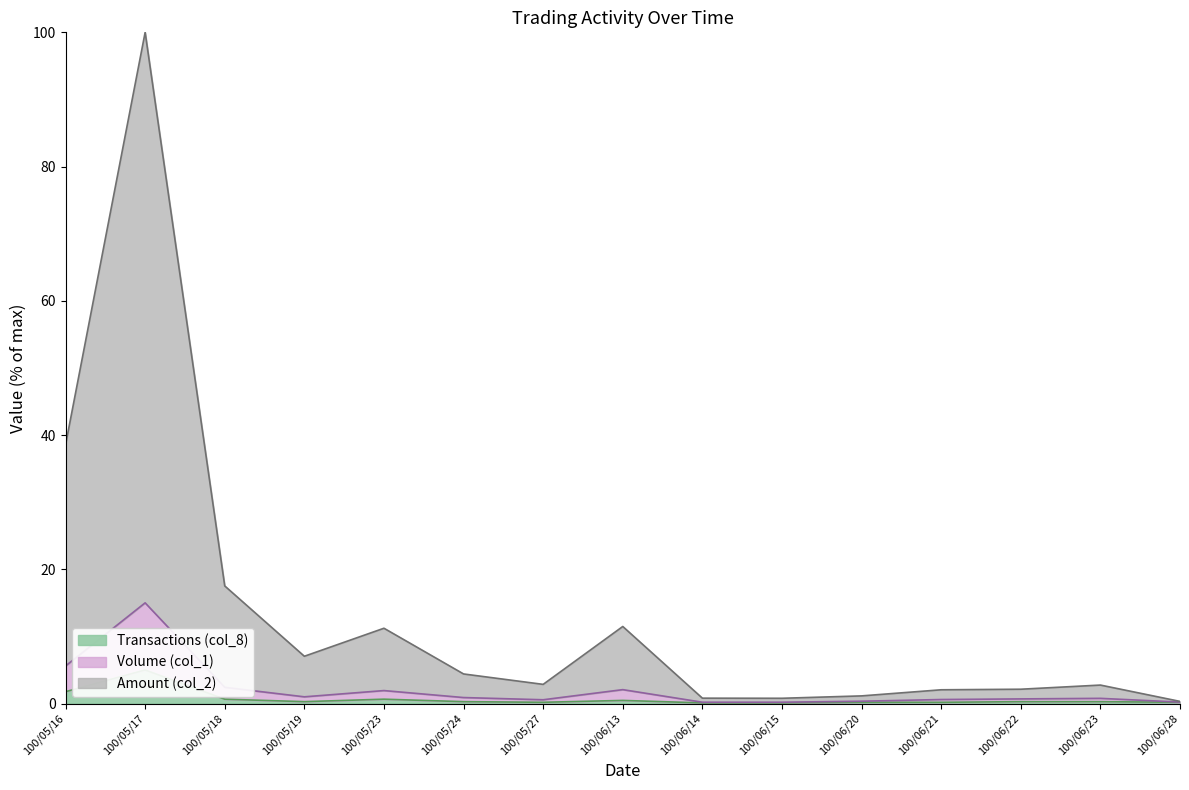

Reading left to right, list all the values displayed in this chart.

Volume (col_1): 5.6	15.0	2.4	1.0	1.9	0.9	0.6	2.1	0.2	0.2	0.3	0.6	0.7	0.8	0.2
Amount (col_2): 38.5	100.0	17.5	7.0	11.2	4.4	2.9	11.5	0.8	0.8	1.1	2.0	2.1	2.8	0.3
Transactions (col_8): 1.8	5.0	0.6	0.3	0.6	0.3	0.2	0.5	0.1	0.1	0.2	0.2	0.3	0.3	0.2